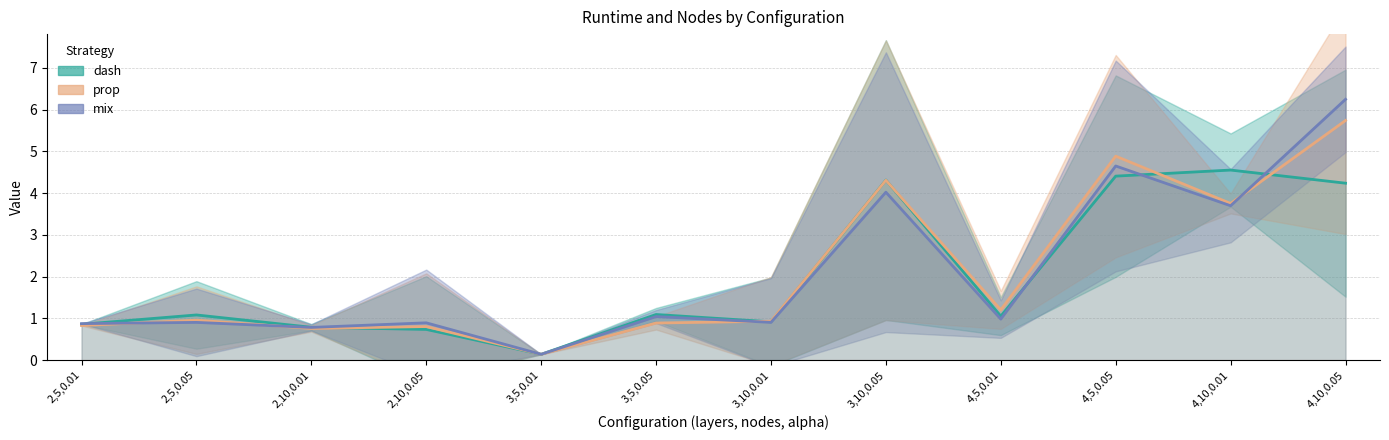

What is the total value across all series at 2,10,0.01?

2.3